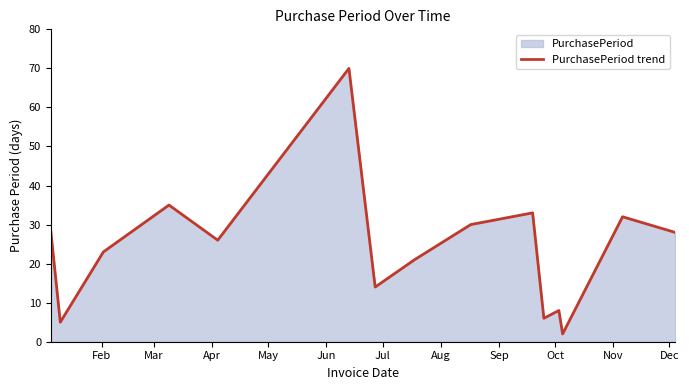

What is the greatest value displayed?

70